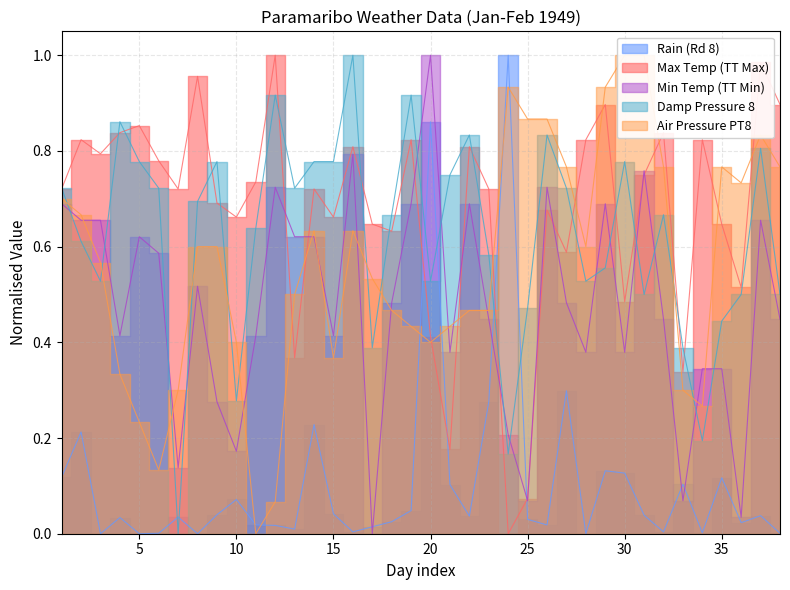

How many interior local valleys does the Max Temp (TT Max) series have?

12